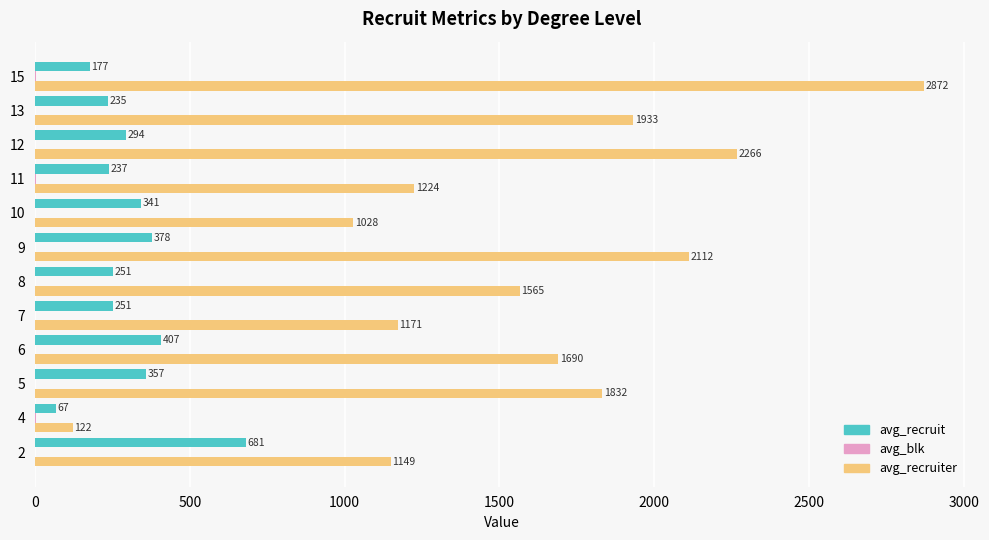

Is it true that avg_recruit equals 341.0 at 10?

True